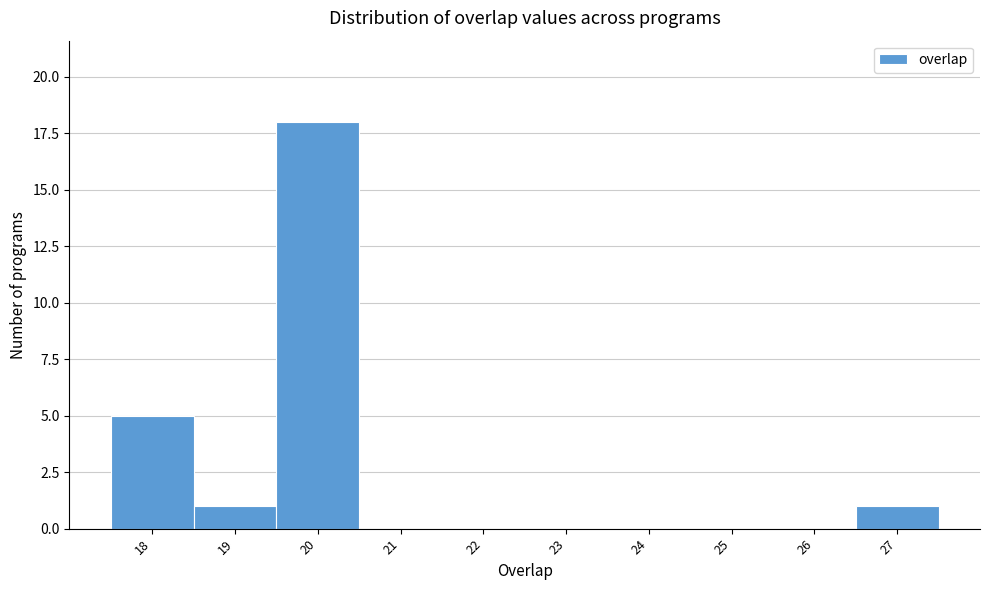

Reading left to right, list every bar in this chart as the range it spans on the x-axis followed by its height. The values are not printed on the chart, so give them approximately, as read against the axis.

17.5 to 18.5: 5
18.5 to 19.5: 1
19.5 to 20.5: 18
20.5 to 21.5: 0
21.5 to 22.5: 0
22.5 to 23.5: 0
23.5 to 24.5: 0
24.5 to 25.5: 0
25.5 to 26.5: 0
26.5 to 27.5: 1